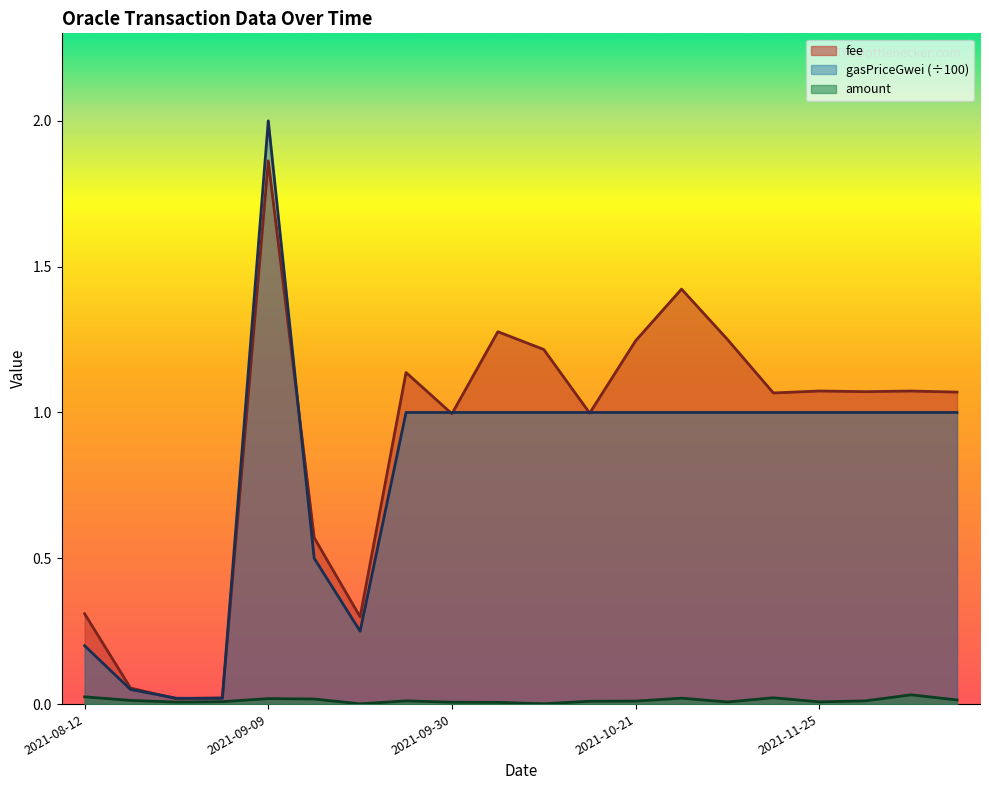

At which category is the sum across all series the highest?

2021-09-09